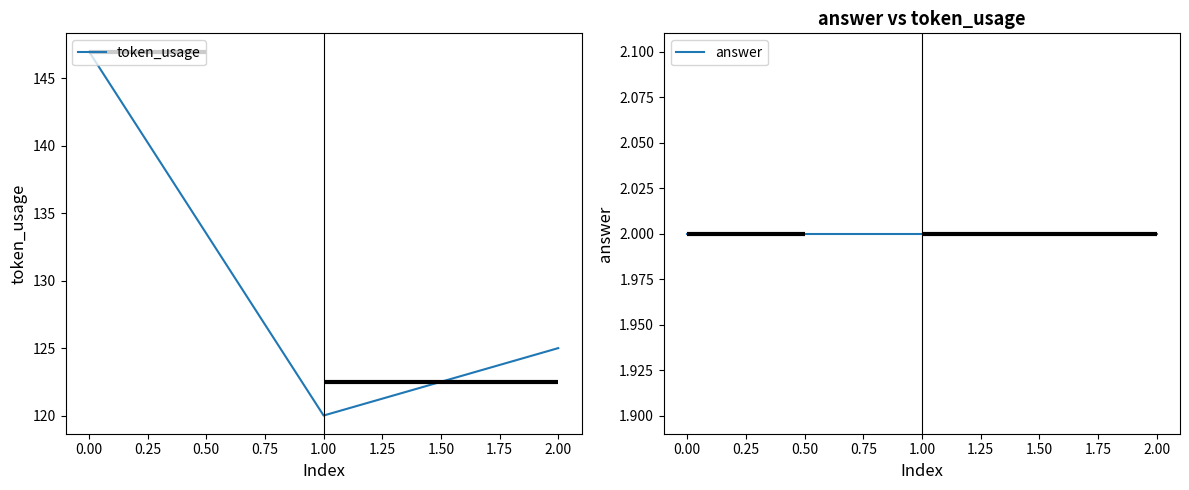

Where is token_usage nearest to the value 133?

2.00